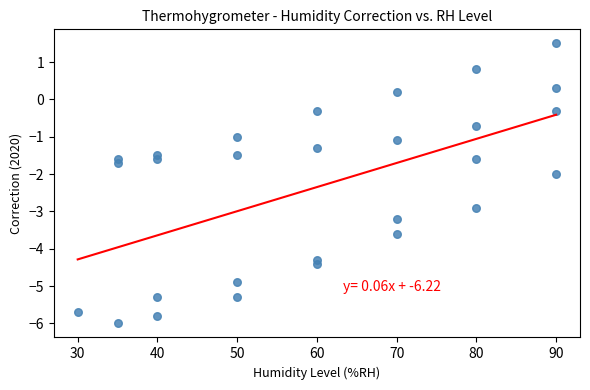

What is the range of X values (max minus min)?

60.0